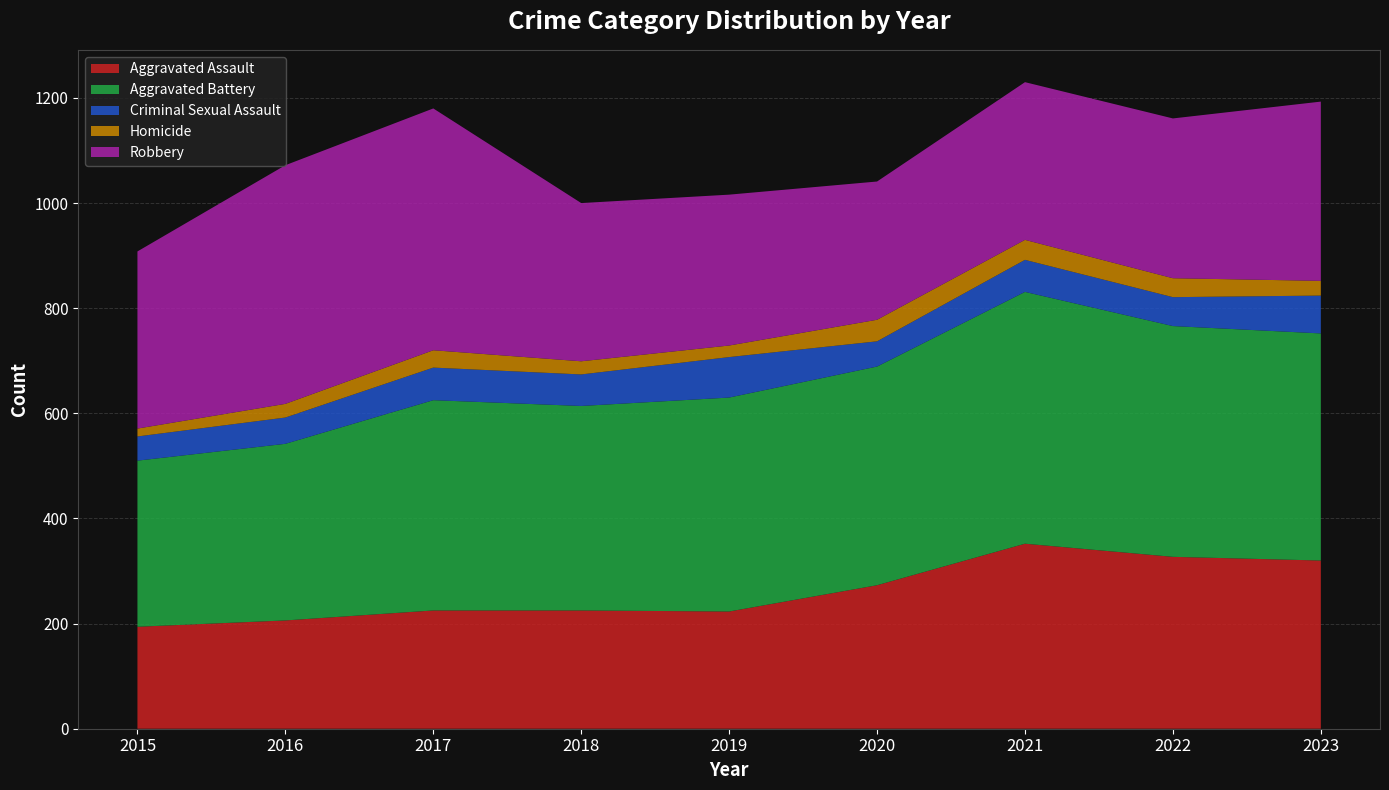

Reading left to right, extract all data points from this chart.

Aggravated Assault: 194	206	225	225	223	273	352	327	320
Aggravated Battery: 316	336	400	389	407	416	479	439	432
Criminal Sexual Assault: 46	50	62	60	77	48	61	55	72
Homicide: 15	26	33	25	22	41	38	36	28
Robbery: 337	454	460	301	287	263	300	304	341